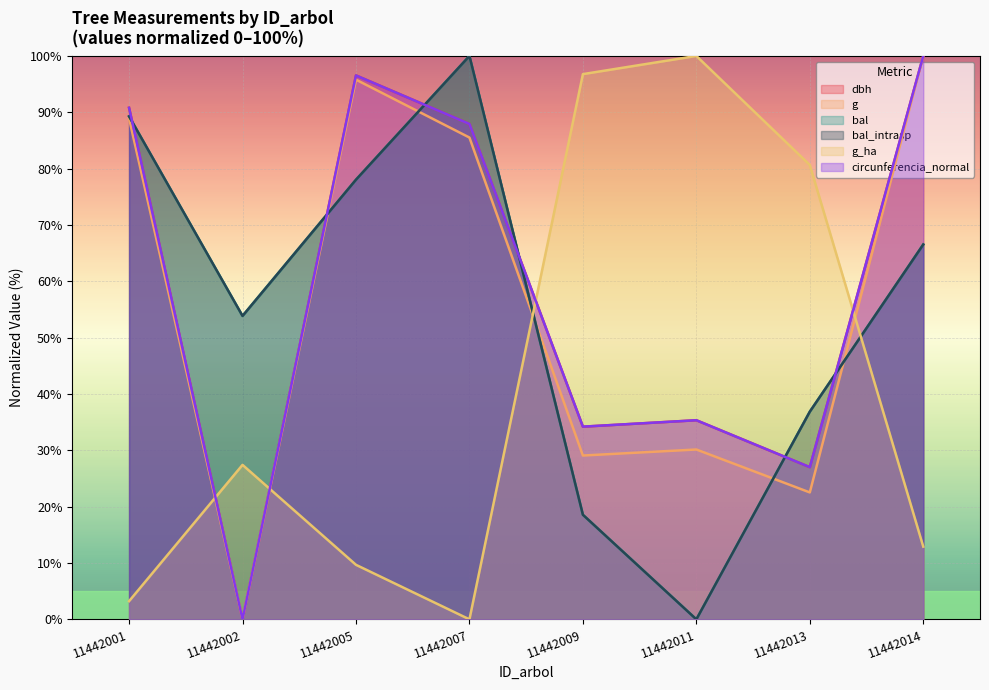

Reading left to right, transcribe all the data shown in this chart.

dbh: 90.8	0.0	96.6	87.9	34.2	35.3	27.0	100.0
g: 88.9	0.0	95.8	85.5	29.1	30.1	22.5	100.0
bal: 89.3	53.9	78.0	100.0	18.6	0.0	36.9	66.5
bal_intrasp: 89.3	53.9	78.0	100.0	18.6	0.0	36.9	66.5
g_ha: 3.2	27.4	9.7	0.0	96.8	100.0	80.6	12.9
circunferencia_normal: 90.8	0.0	96.5	87.9	34.2	35.3	27.0	100.0